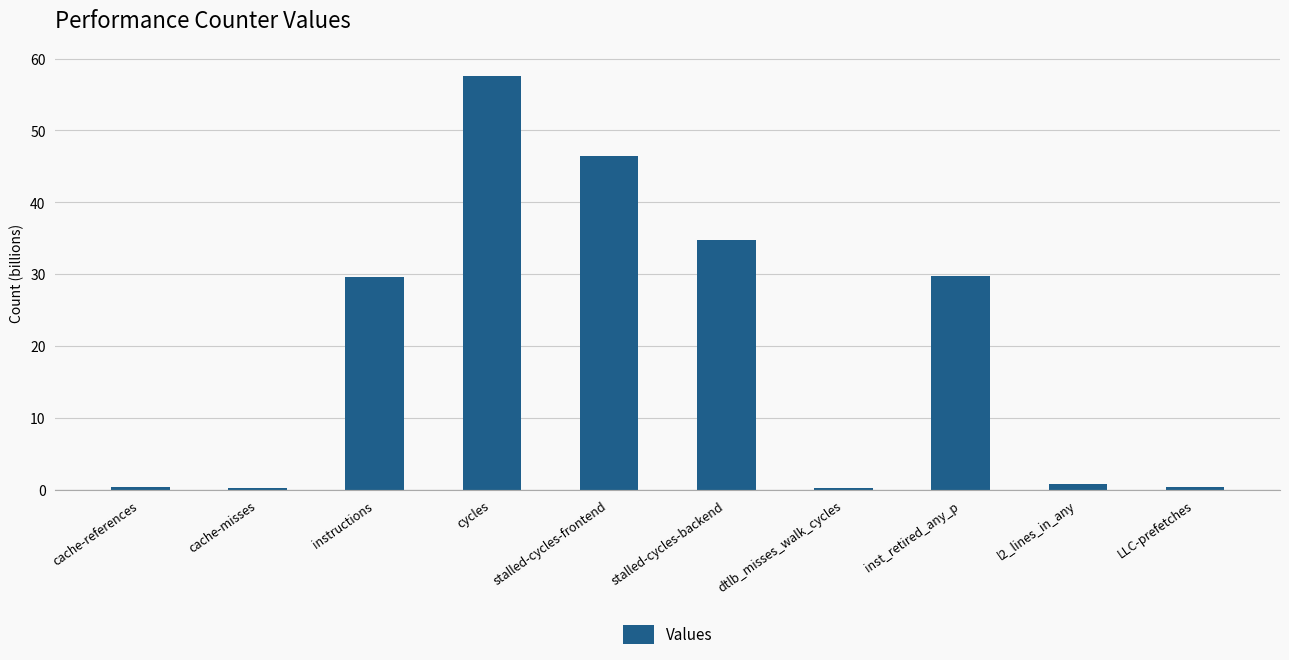

What is the average value?

20.0